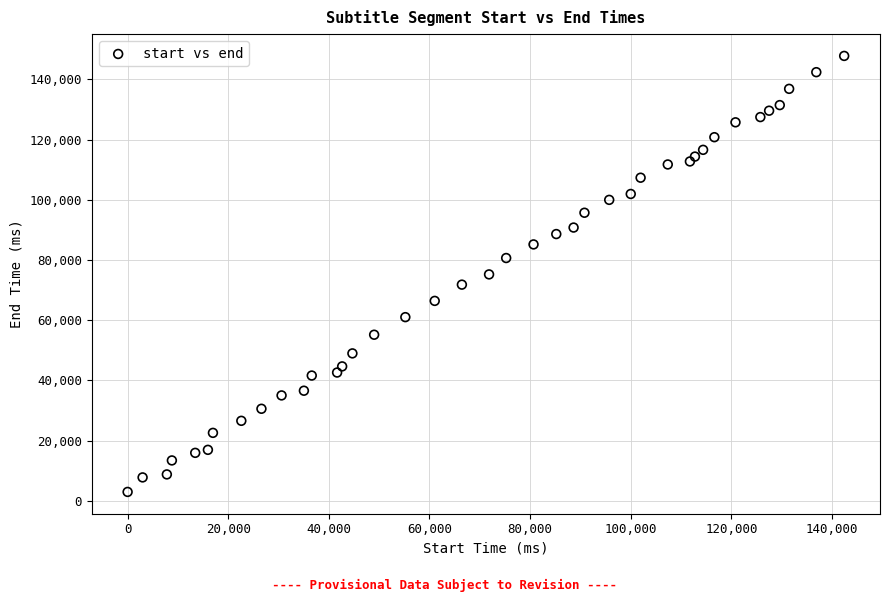

What is the range of X values (max minus min)?

142420